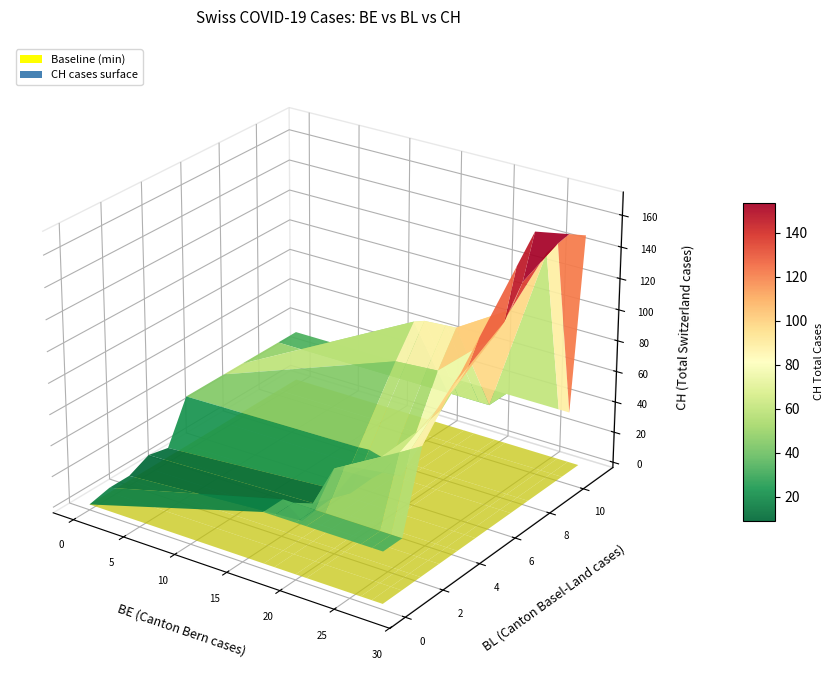

What is the difference between the second highest and minimum values in the CH series?

149